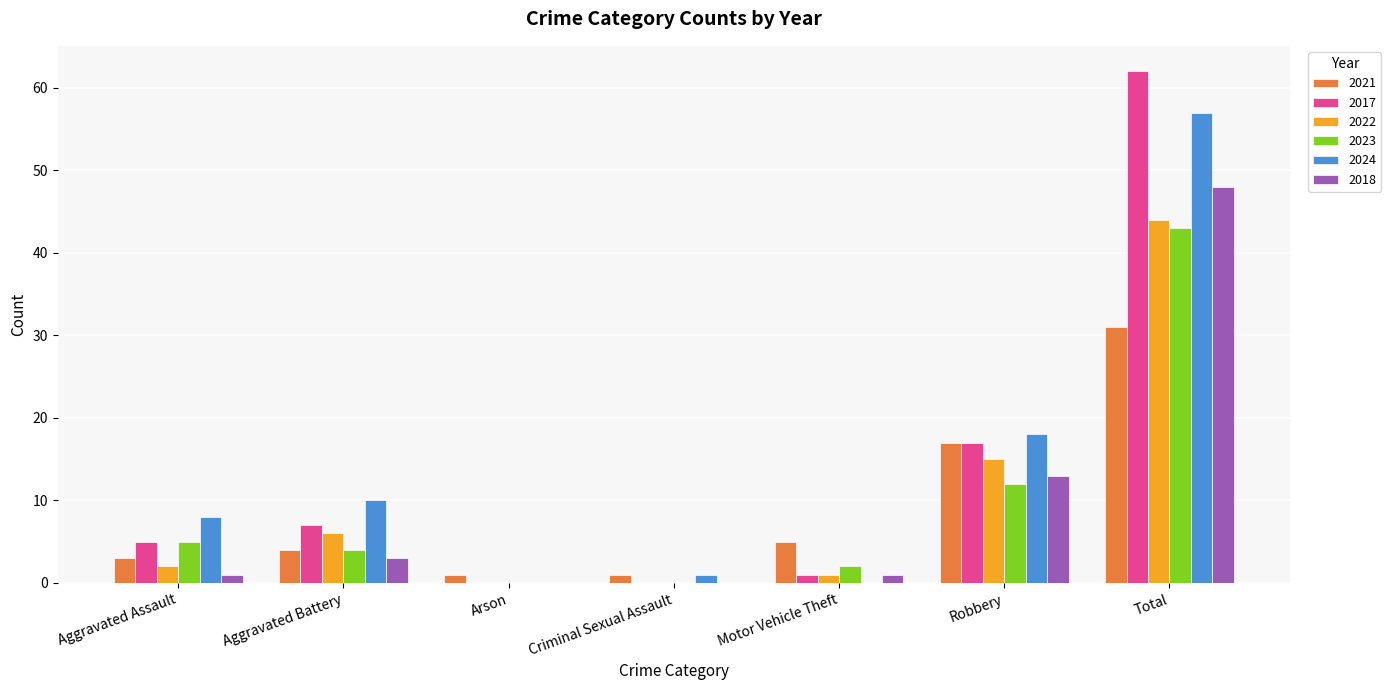

At which category is the sum across all series the highest?

Total